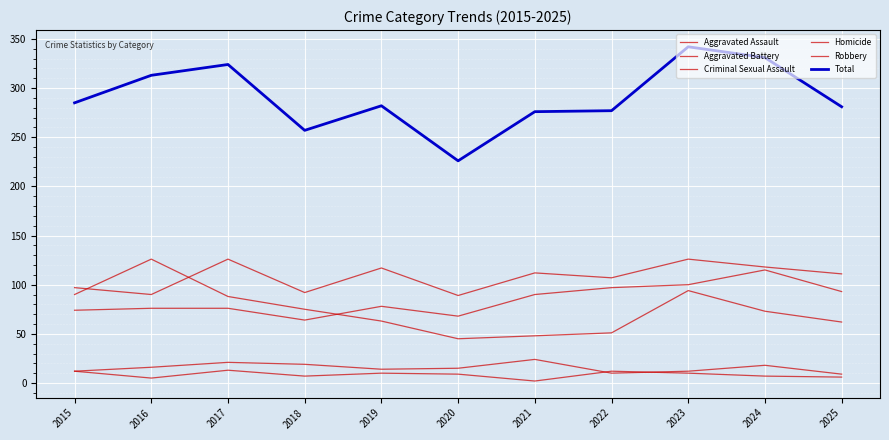

What is the sum of all Homicide values?

93